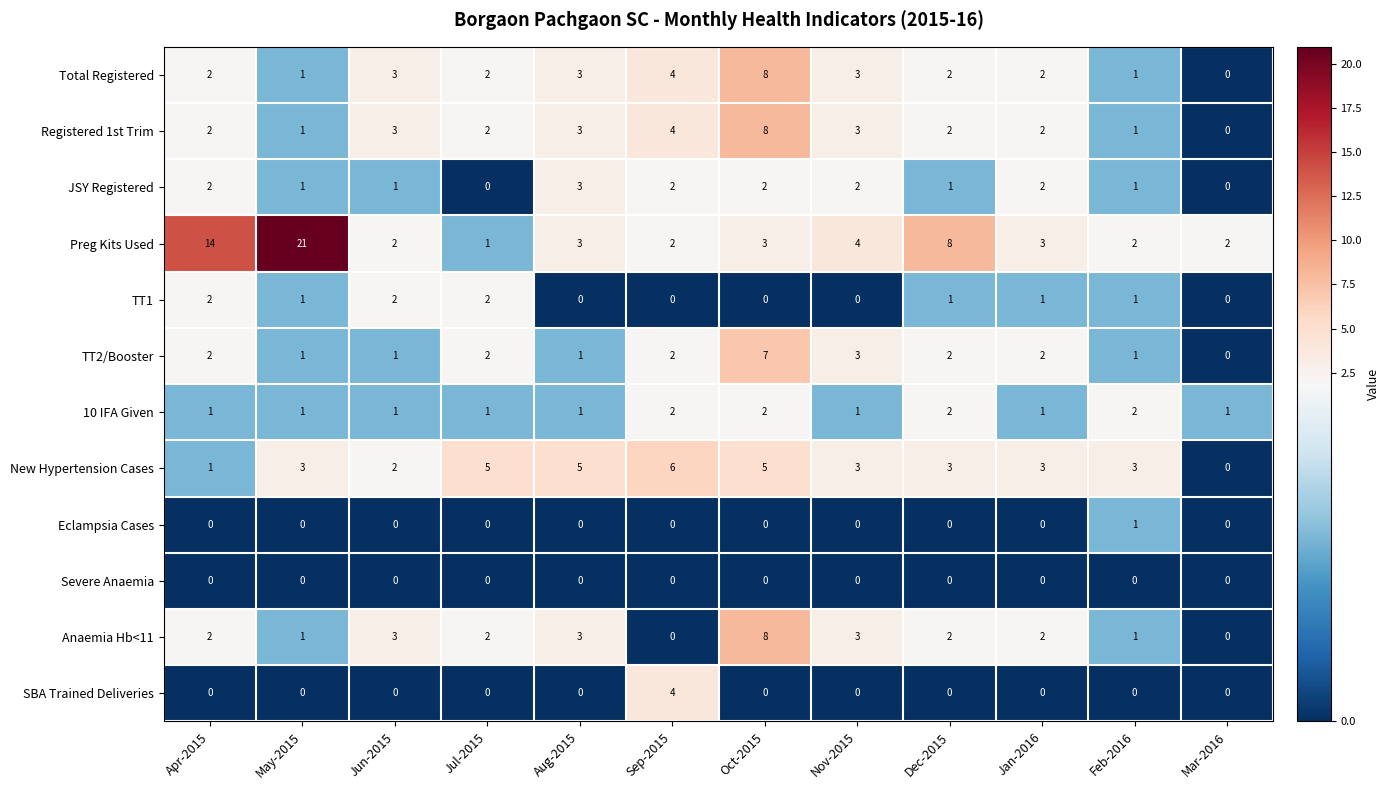

Which series has the largest total across all categories?

Preg Kits Used